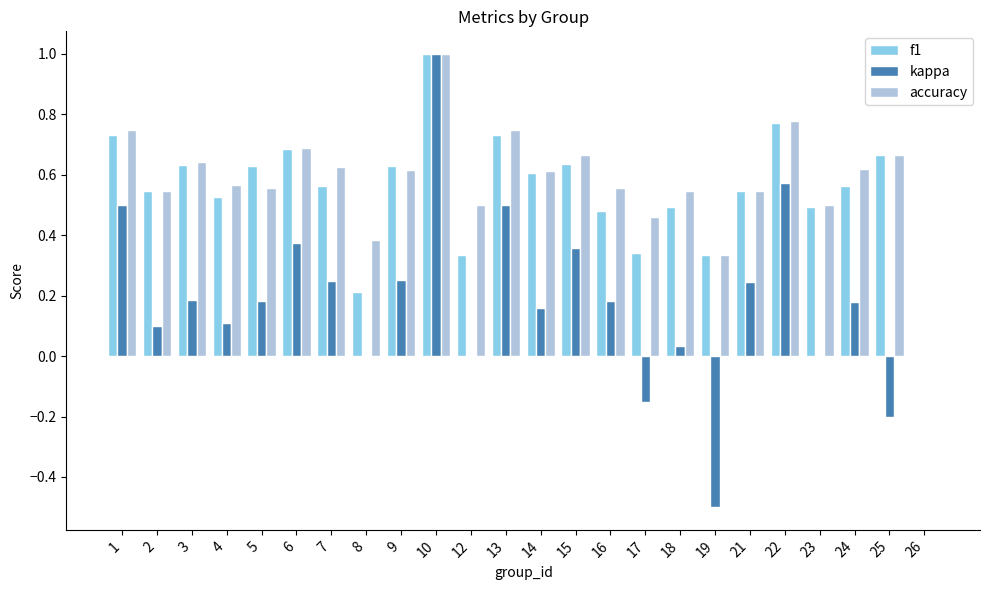

How many distinct data groups are displayed?

3